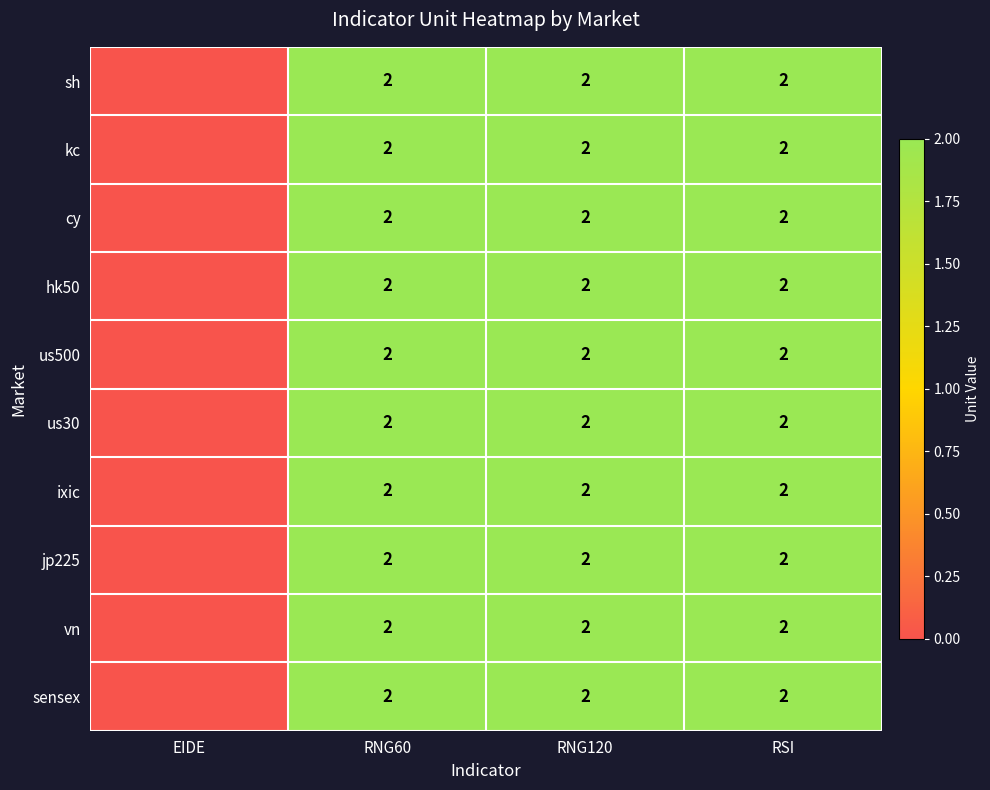

What is the total value across all series at RNG120?

20